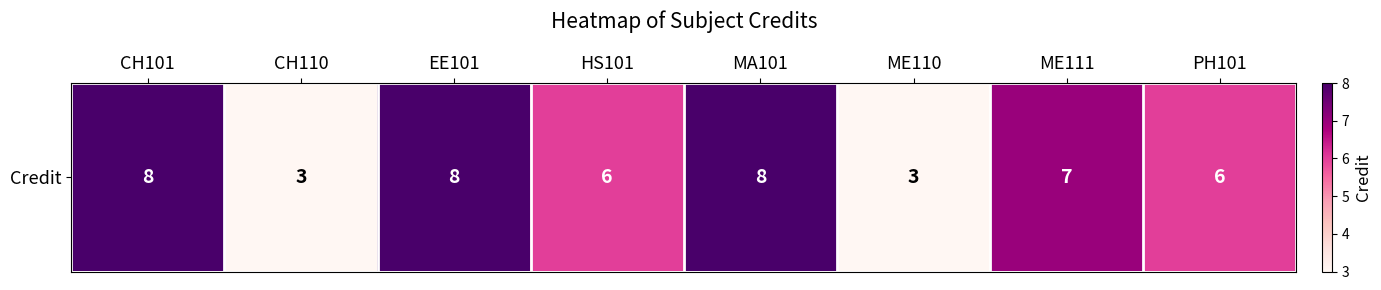

What is the difference between the maximum and minimum values?

5